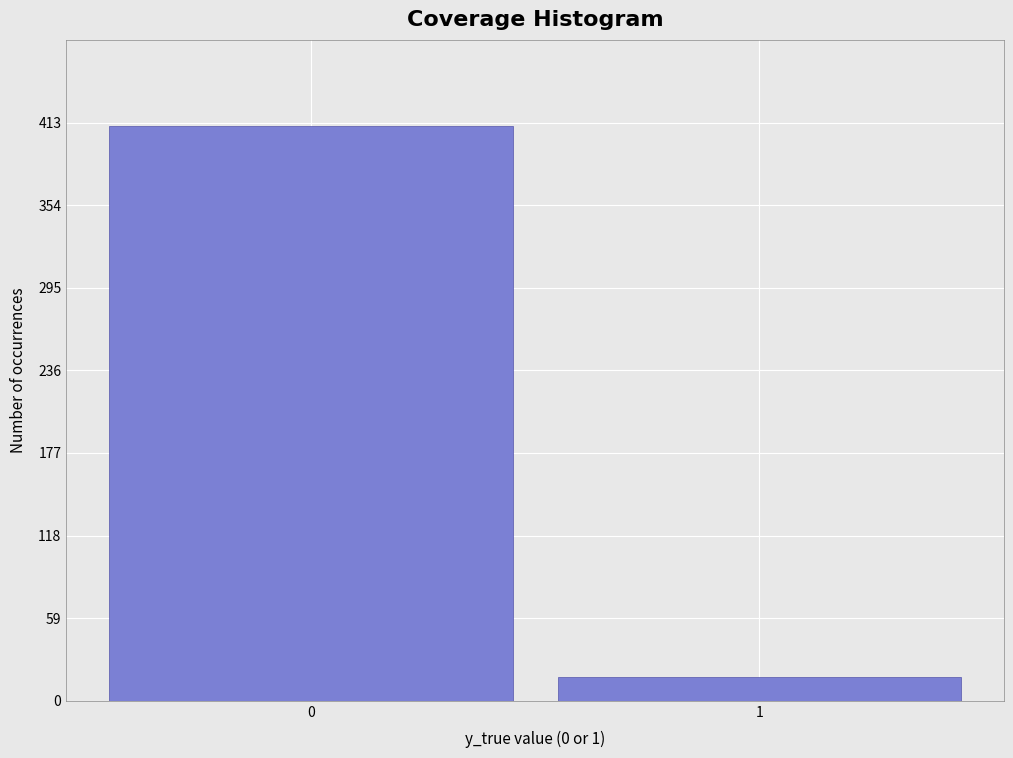

Reading left to right, transcribe all the data shown in this chart.

411	17